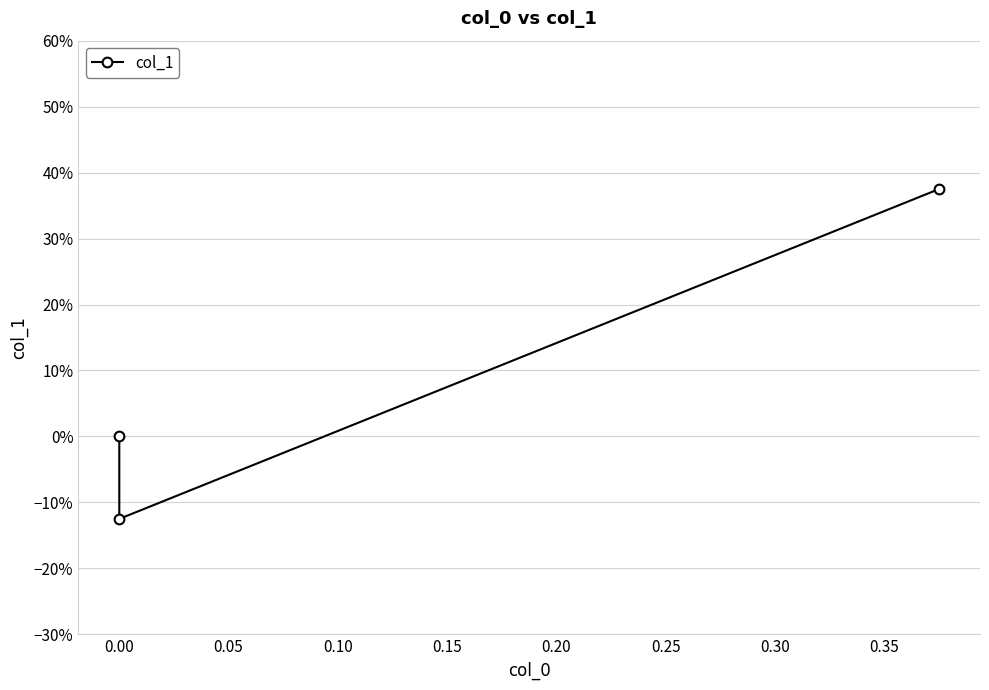

Does the chart have visible grid lines?

Yes